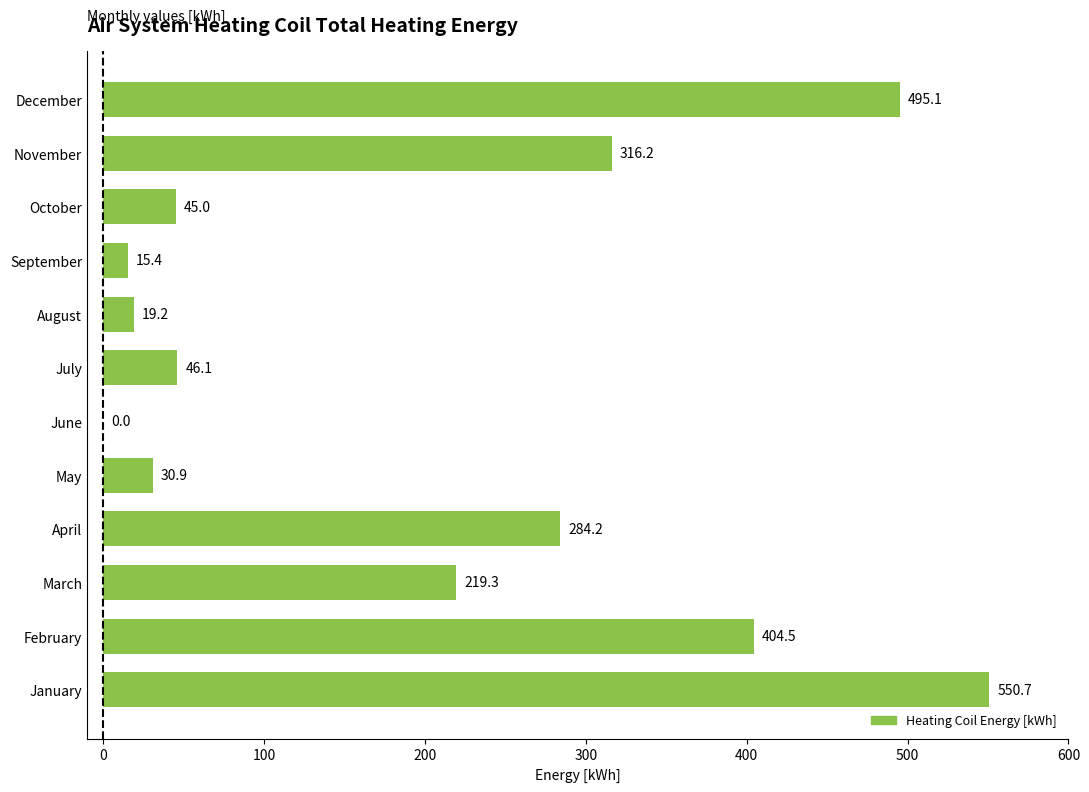

True or false: the data shows 17.1 at July.

False